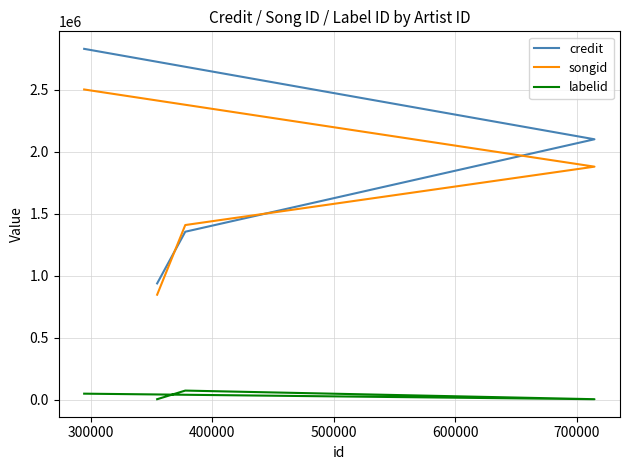

True or false: labelid and songid cross at least once.

False